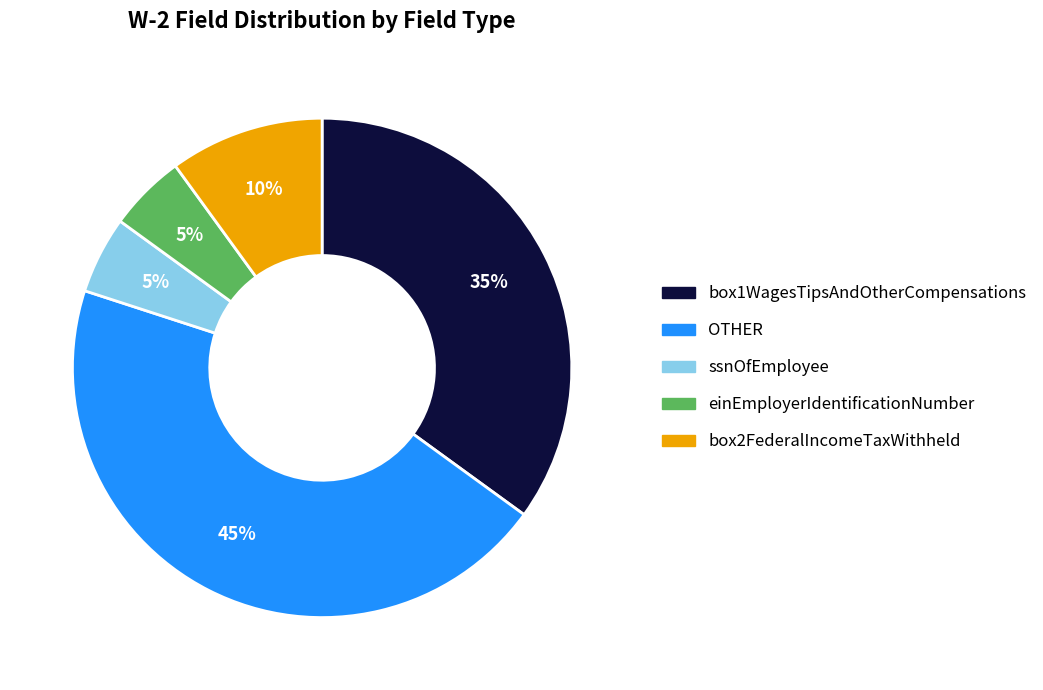

Which slice is the largest?

OTHER